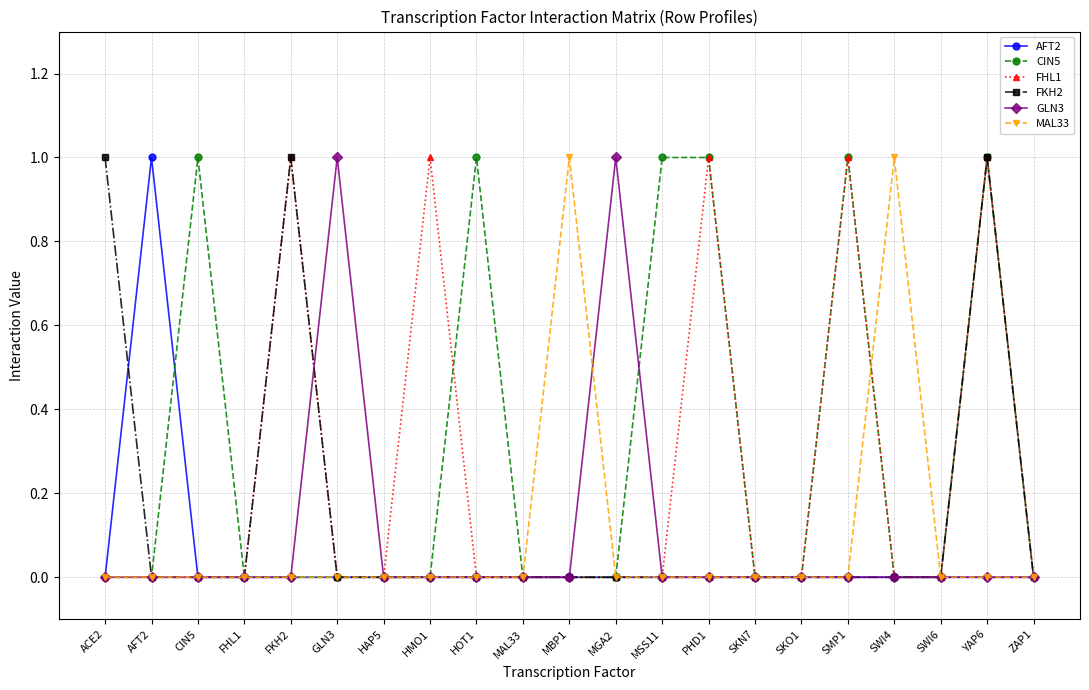

Which series changed the most between GLN3 and SKO1?

GLN3